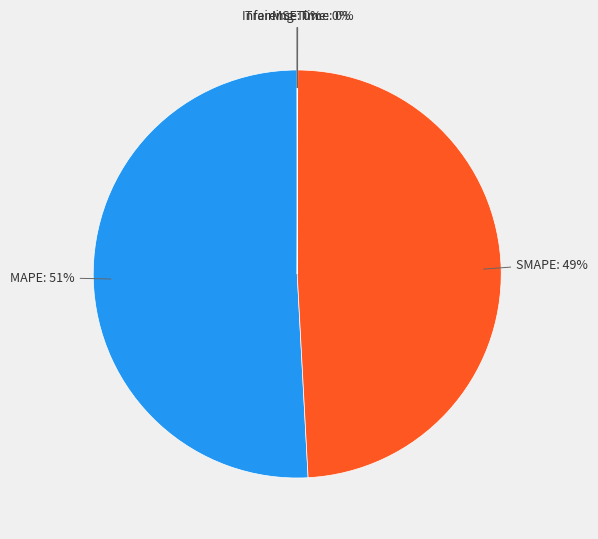

To the nearest percent, what is the average slice percentage?

20%